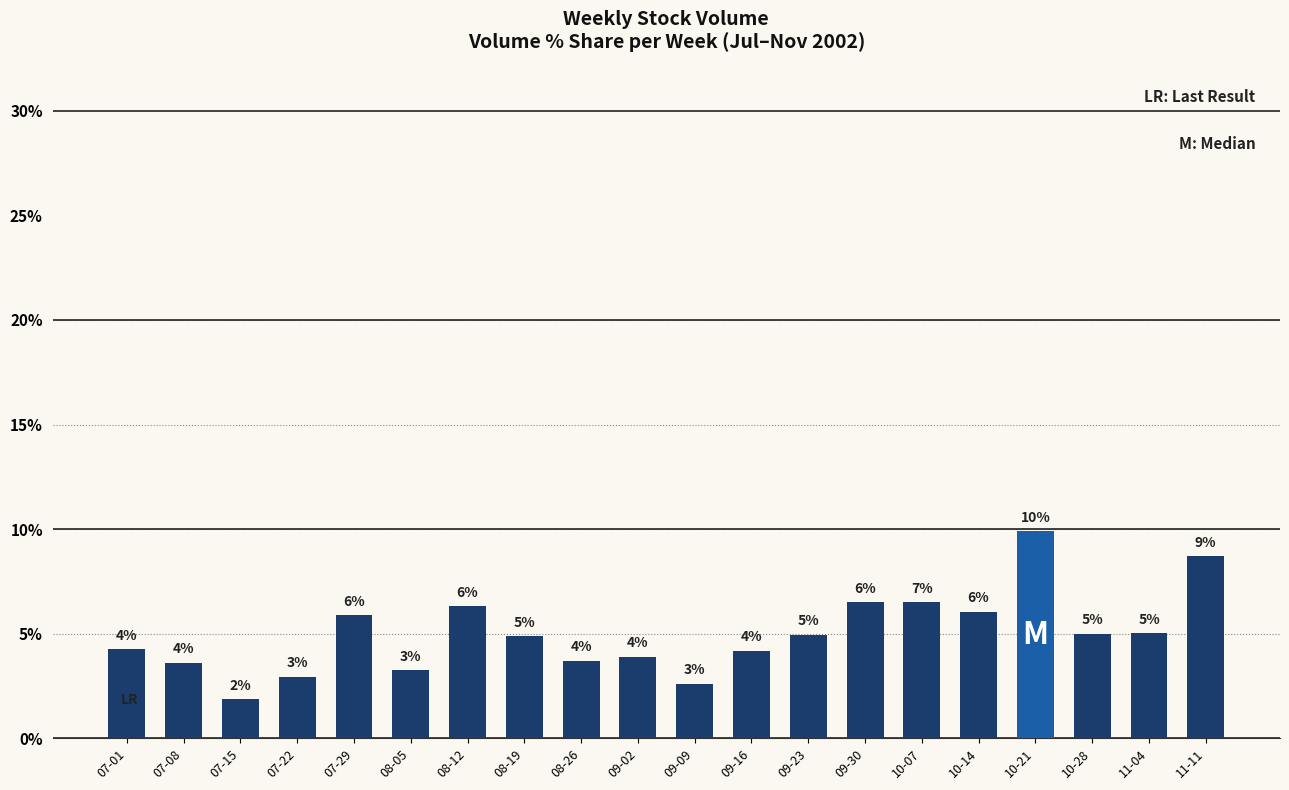

What is the difference between the maximum and minimum values?

8.0